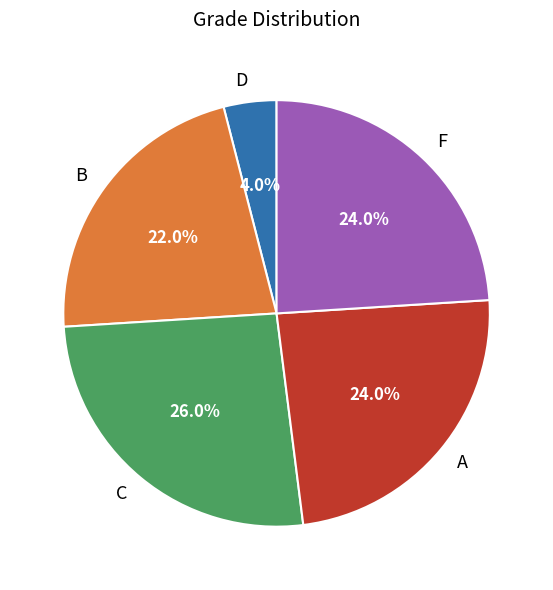

Which category has the smallest portion of the pie?

D